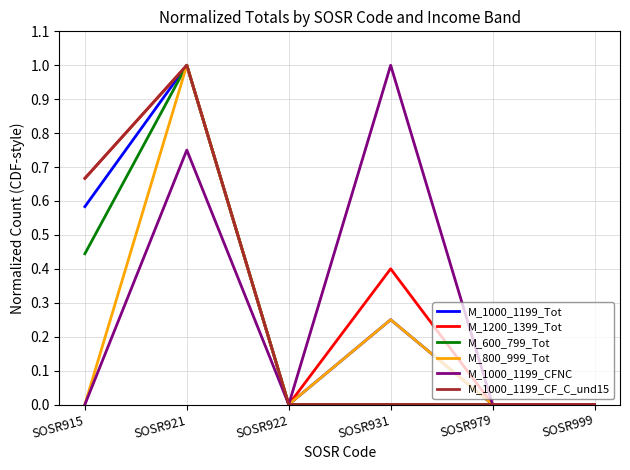

What is the greatest value displayed?

1.0